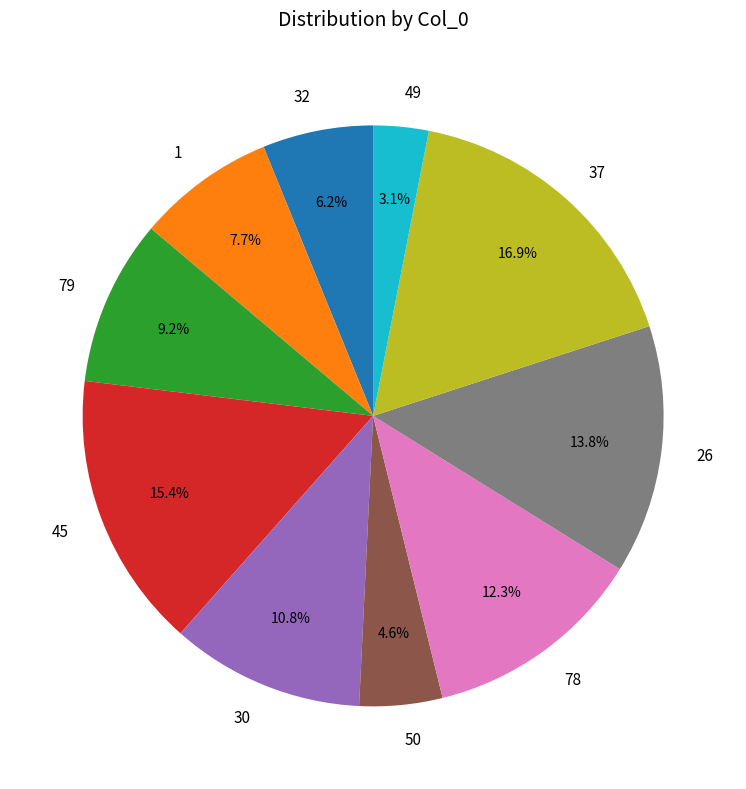

Which category has the smallest portion of the pie?

49